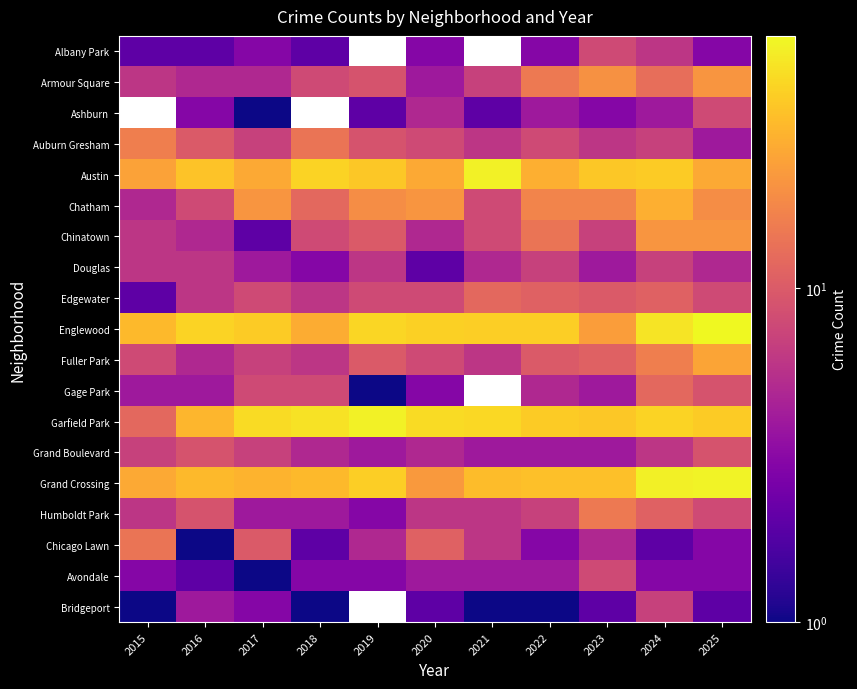

How many data points does each series have?

11